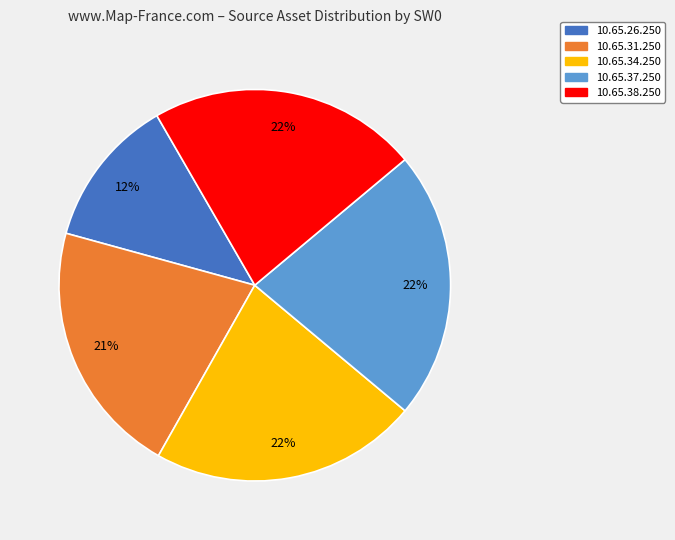

The 10.65.38.250 slice represents 22% of the pie. True or false?

True